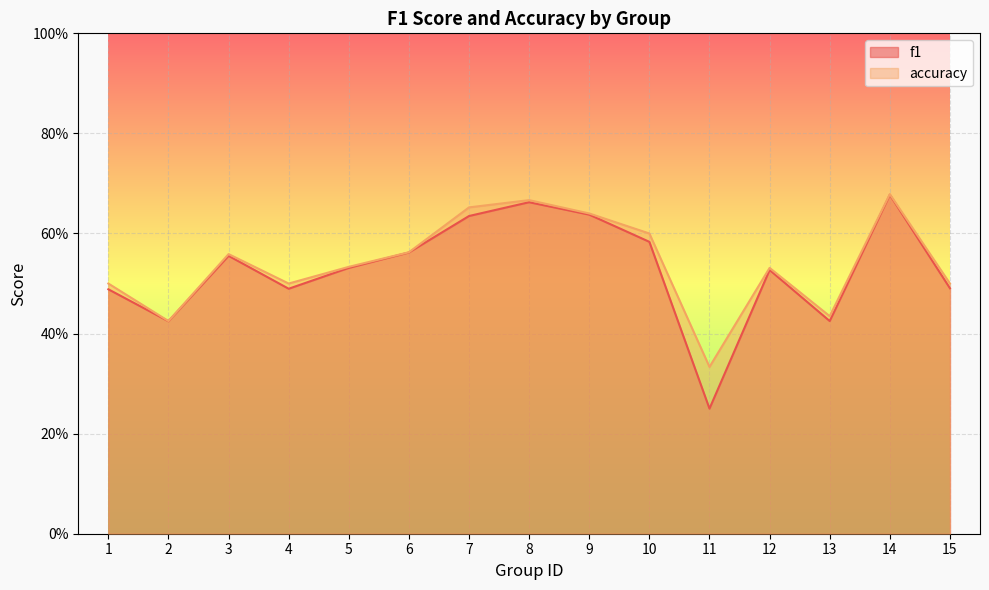

List the series in order of their peak value, lowest first.

f1, accuracy